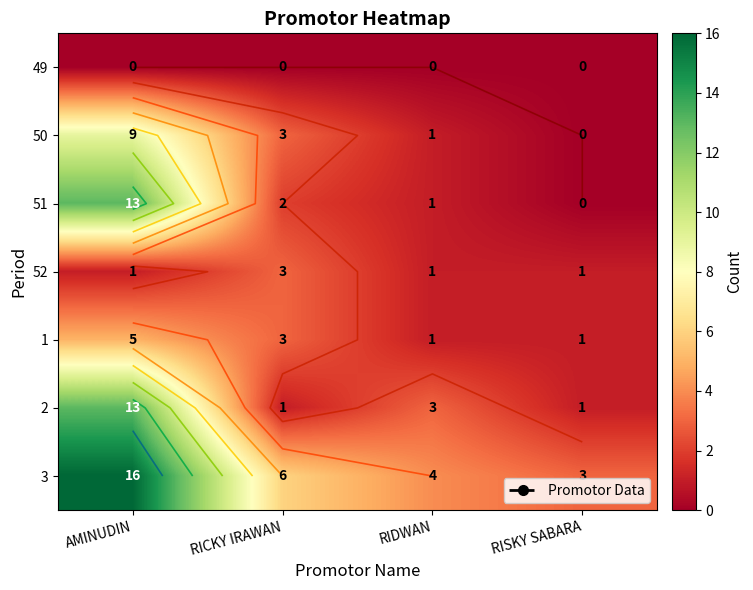

At which label does 51 first exceed 2?

AMINUDIN